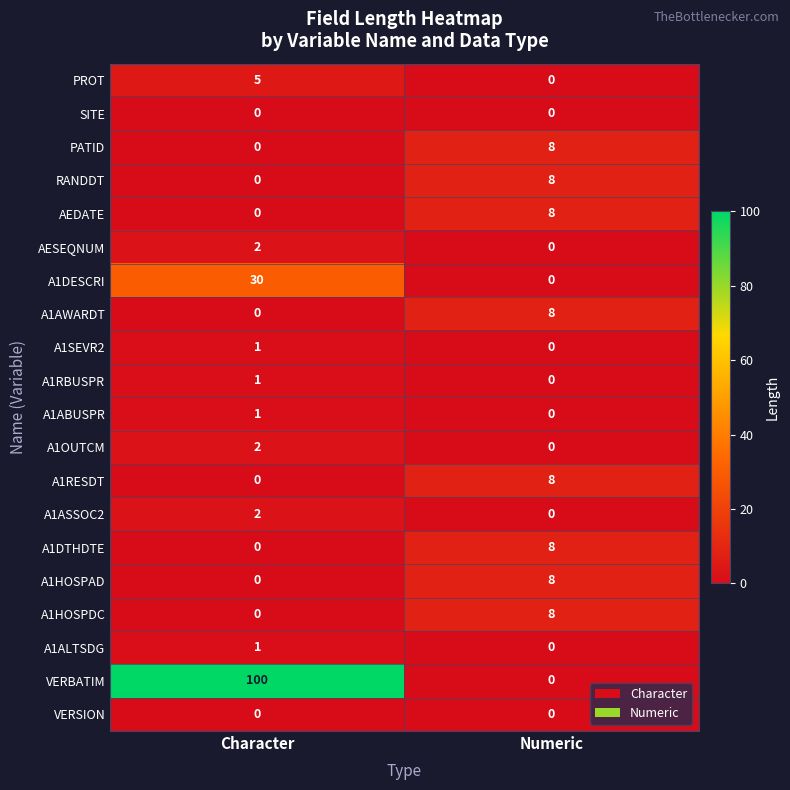

Rank the categories by A1RESDT value from highest to lowest.

Numeric, Character